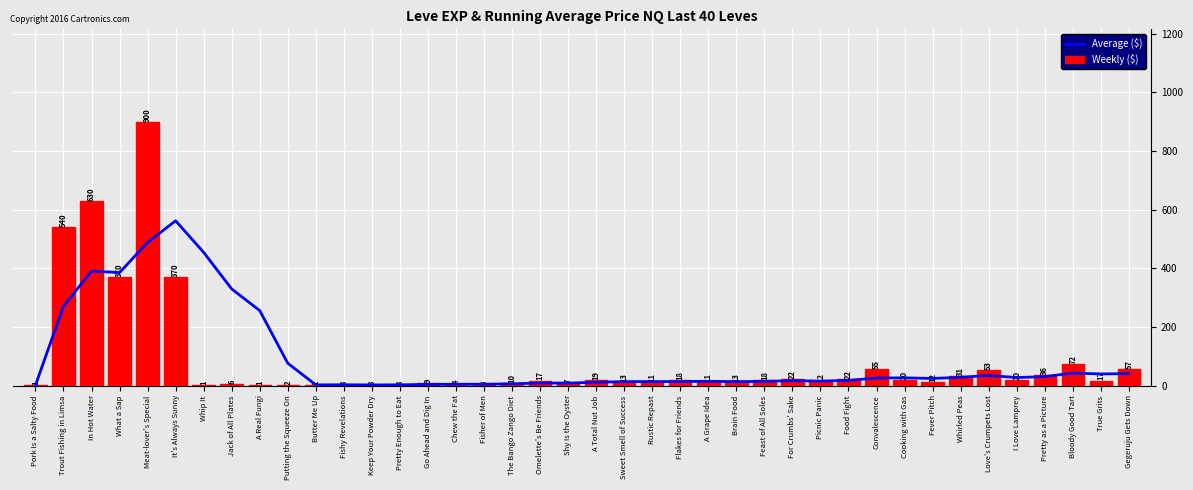

What are all the series names shown in the legend?

Average ($), Weekly ($)